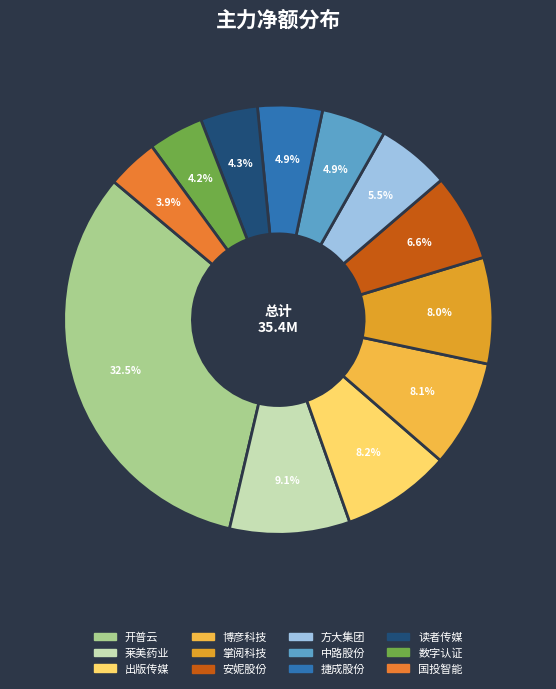

True or false: 读者传媒 accounts for 4% of the total.

True